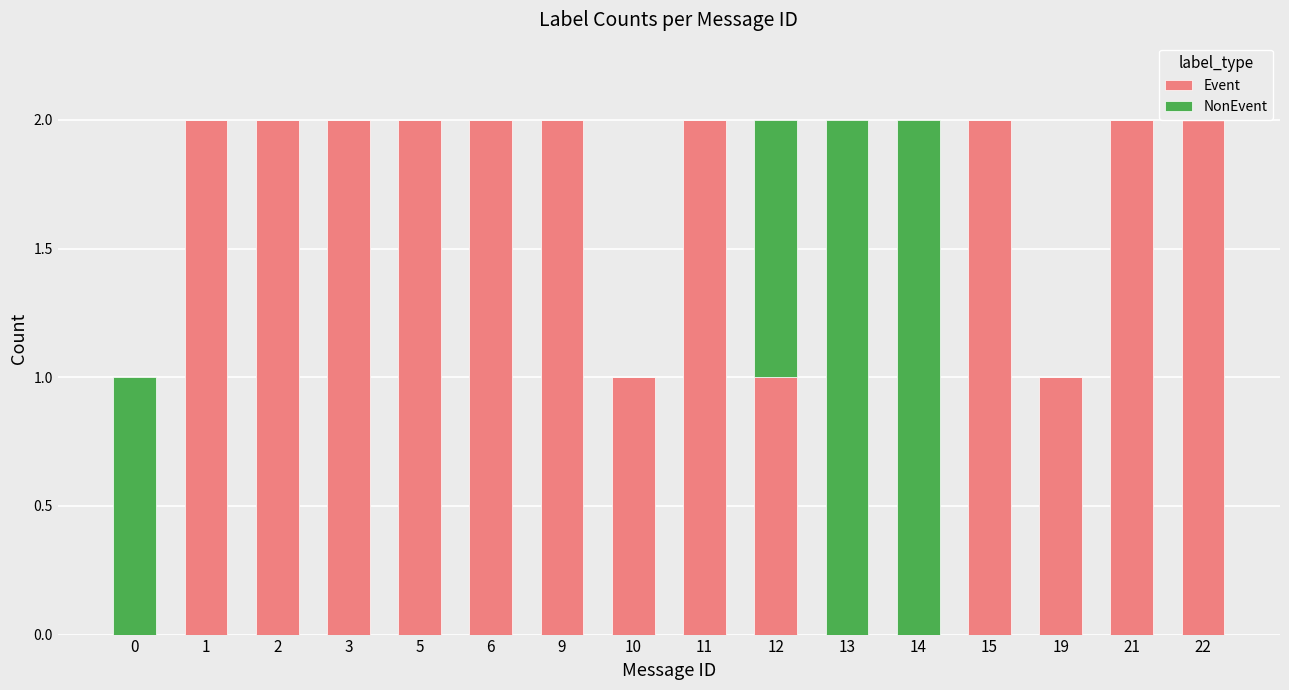

Is it true that Event equals 1 at 6?

False